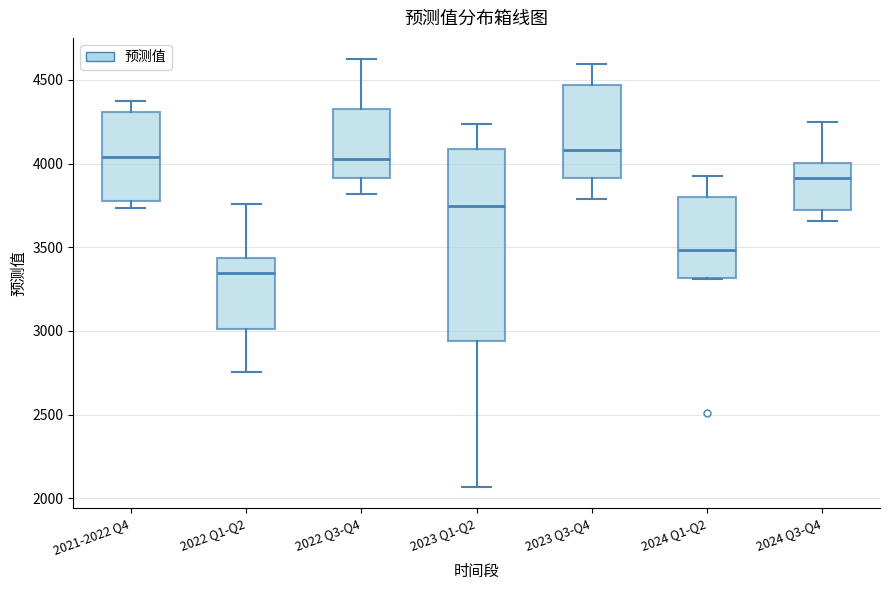

Where is the lower edge of the box for 2022 Q3-Q4 on the y-axis? The values are not printed on the chart, so give them approximately, as read against the axis.

3900